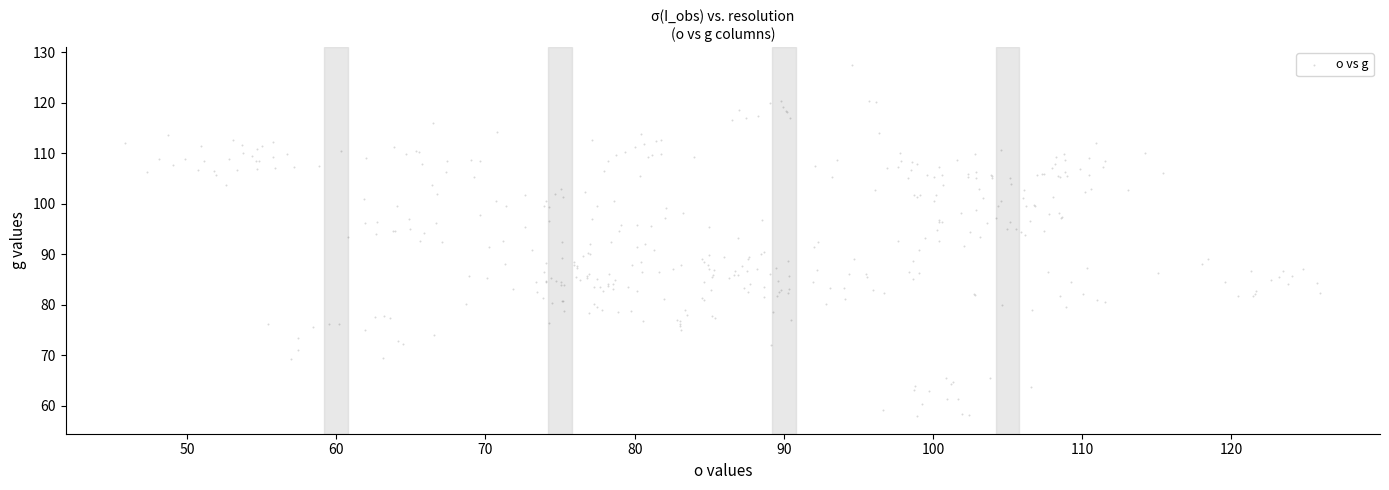

What is the range of X values (max minus min)?

80.1